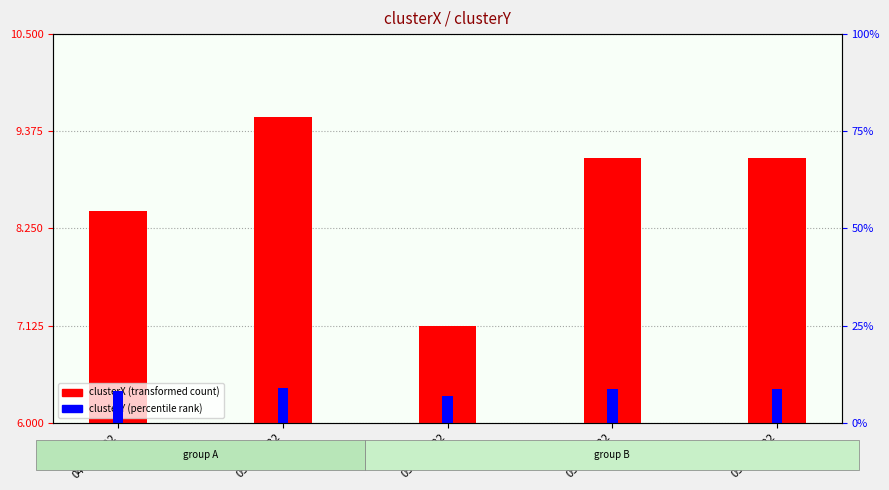

What is the value of the clusterY bar at the 1st from the left?

8.1